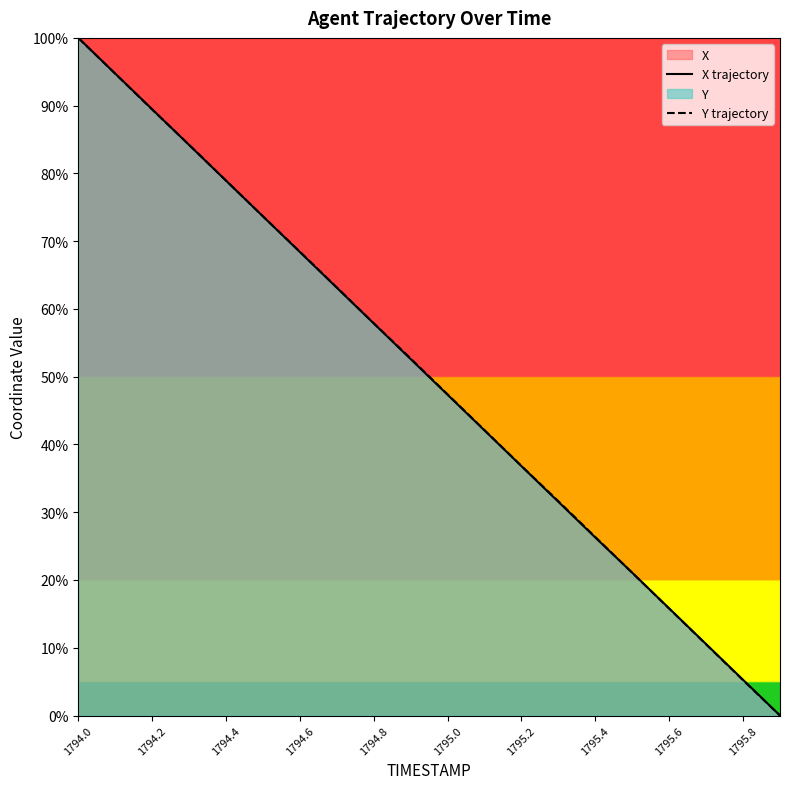

Which series has the largest range (max minus min)?

X trajectory